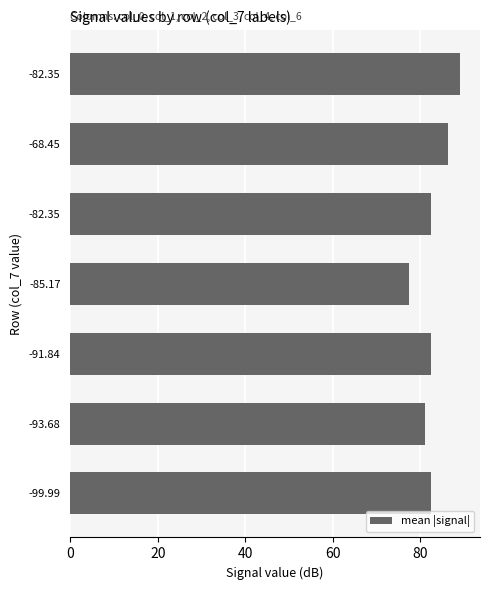

What is the minimum value shown in the chart?

77.5